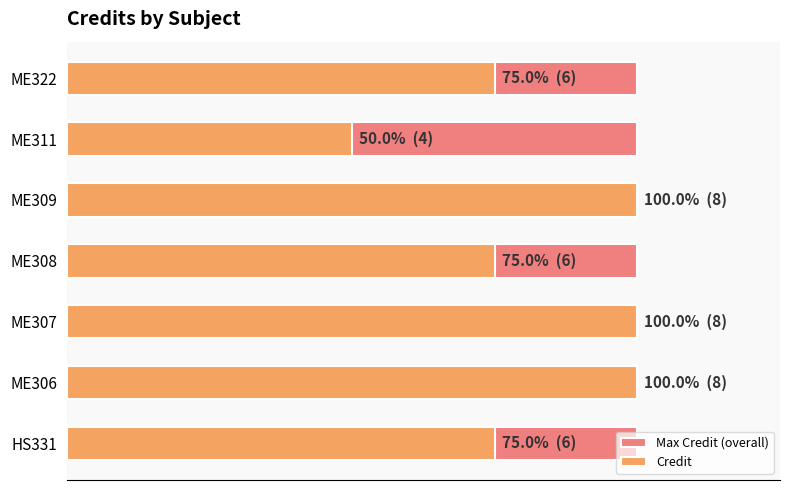

What is the spread (max minus min) of values at 6?

5.5